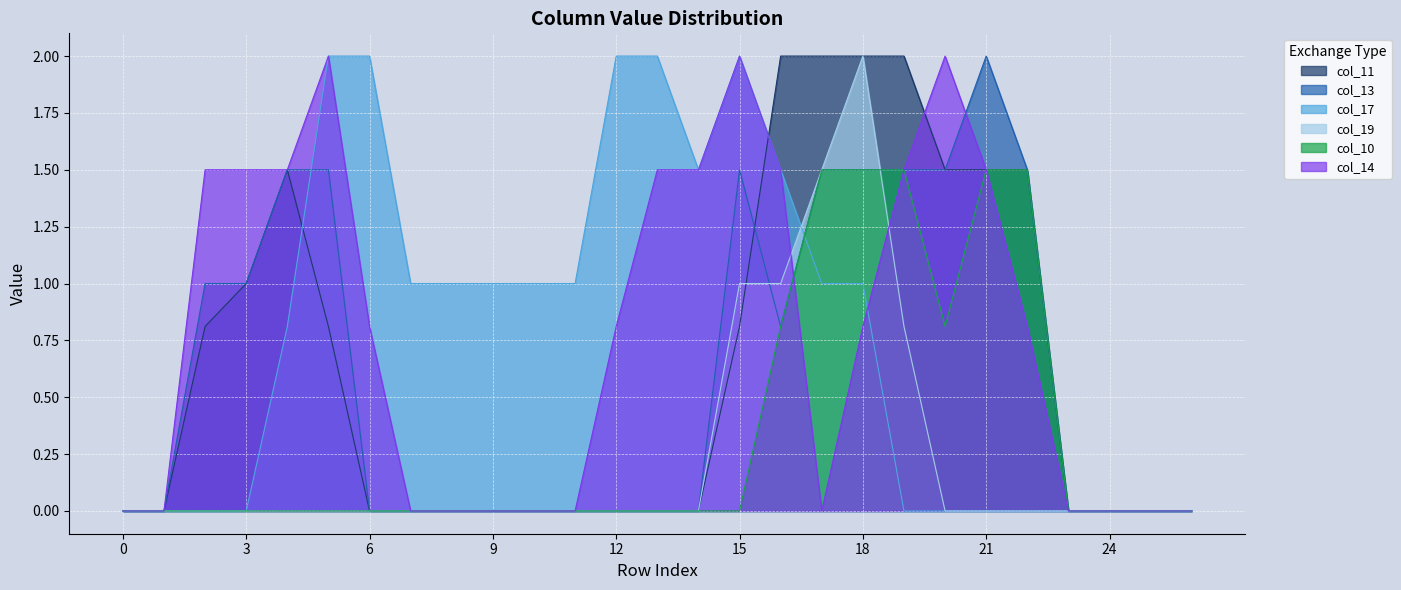

At which category is the sum across all series the highest?

18